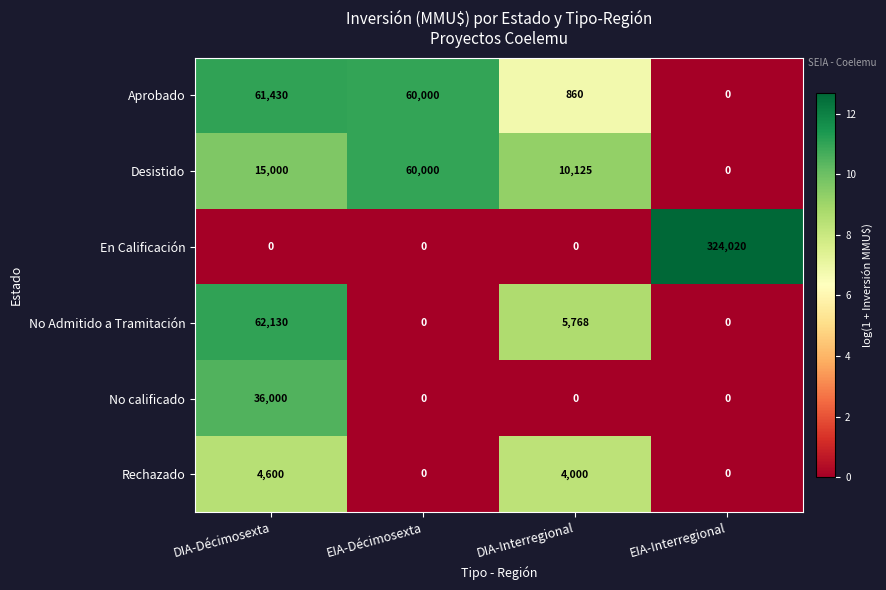

Which series changed the most between DIA-Décimosexta and EIA-Interregional?

En Calificación